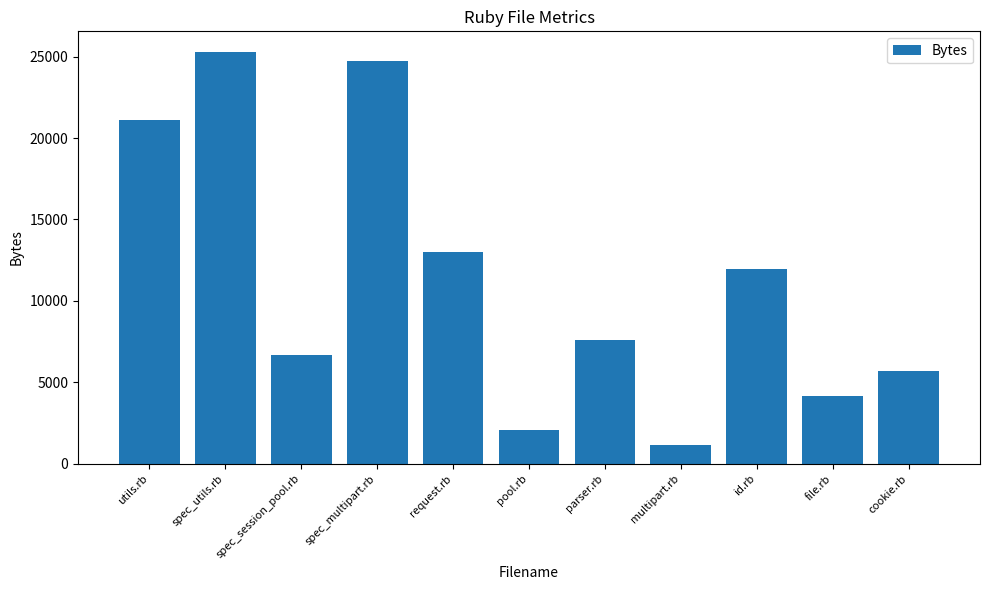

How many data points are less than 7618?

5